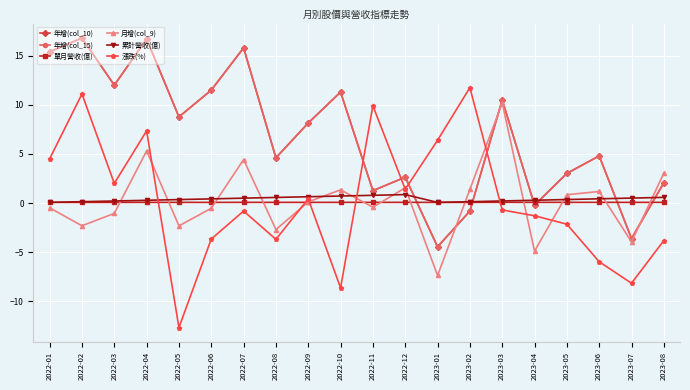

What is the value of the 累計營收(億) point at the 14th from the left?

0.1